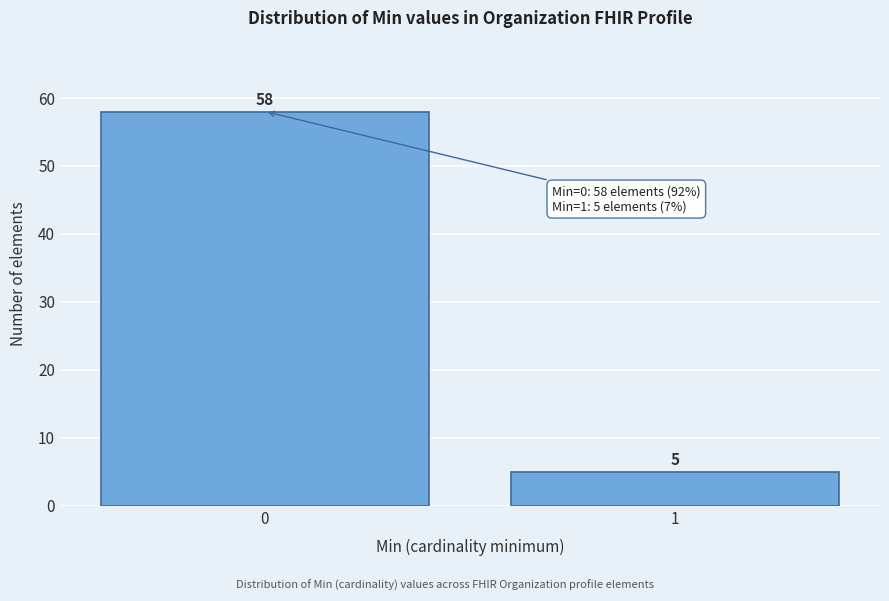

Reading right to left, extract all data points from this chart.

1=5	0=58